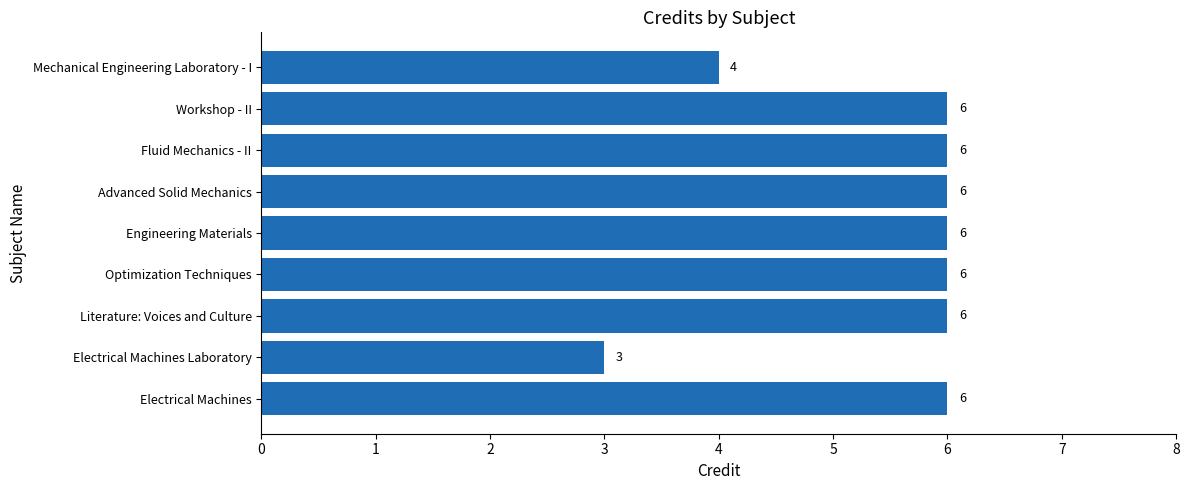

What is the difference between the second highest and minimum values?

3